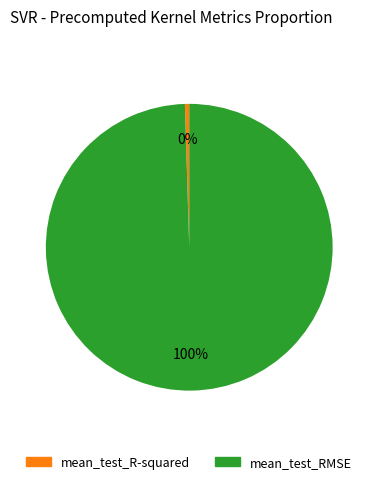

To the nearest percent, what portion does mean_test_RMSE represent?

100%